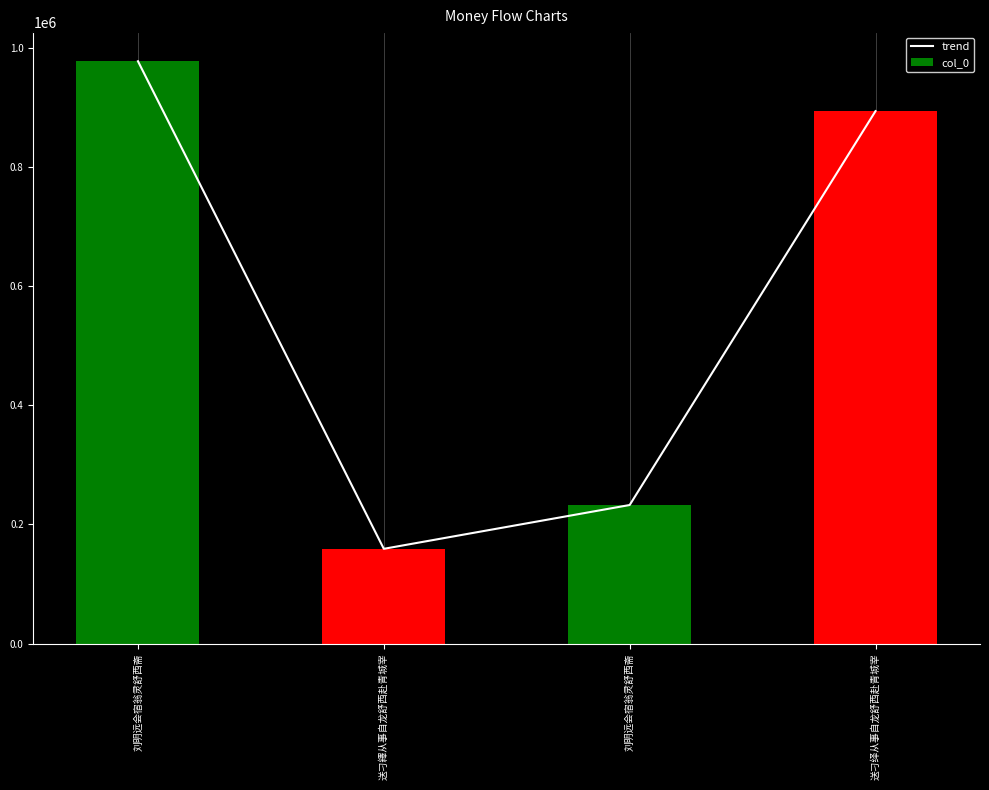

What is the total value across all series at 送刁繹从事自龙舒西赴青城宰?

318128